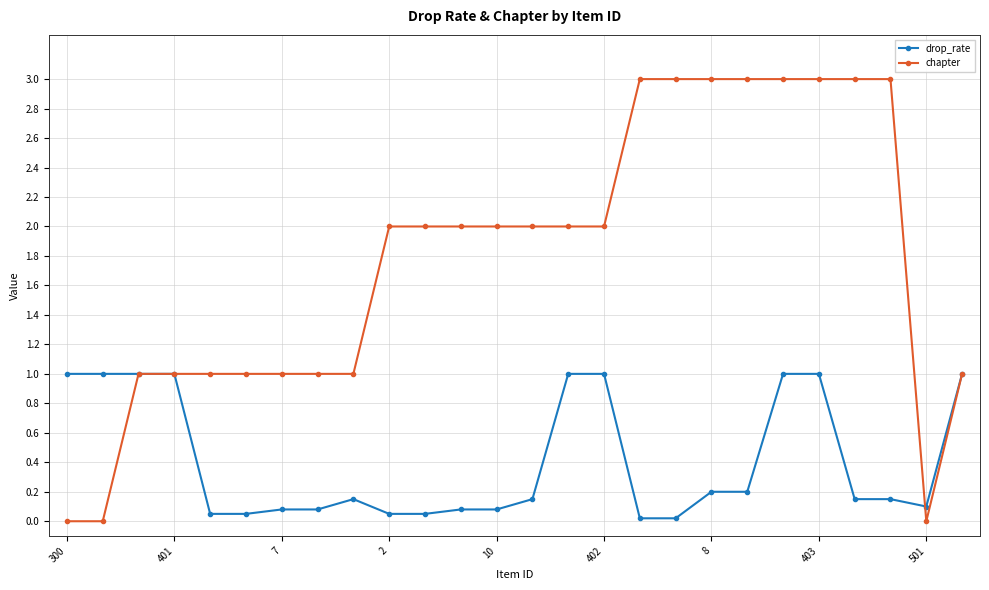

Which series has the largest total across all categories?

chapter